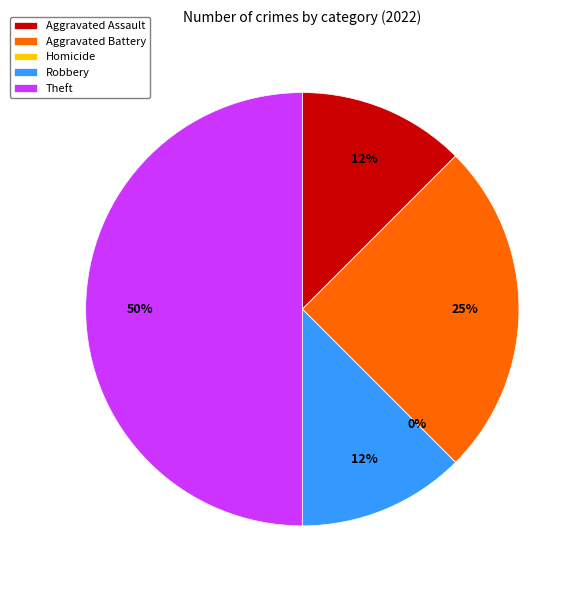

What is the smallest slice in the pie chart?

Homicide